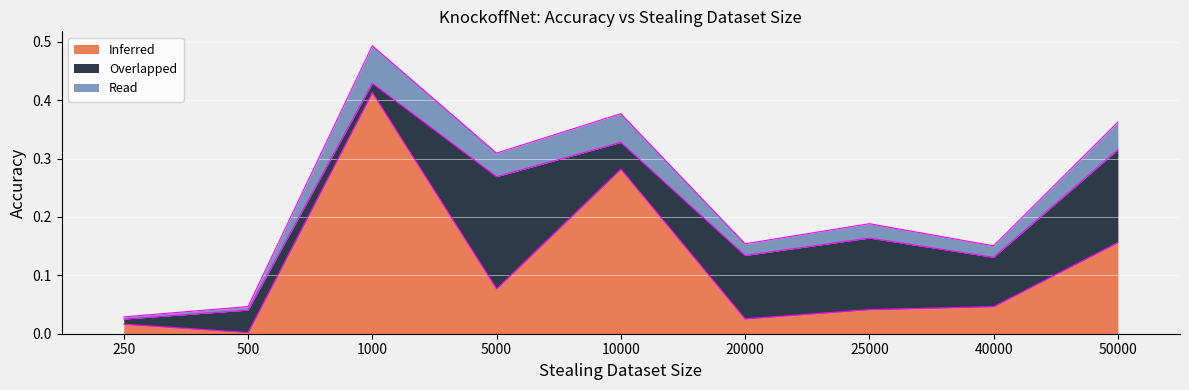

How many lines are shown in the chart?

3